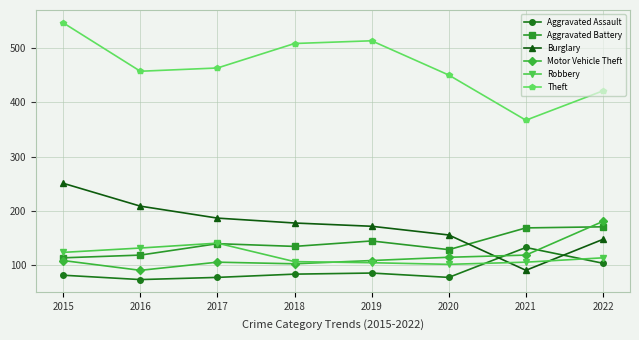

The Aggravated Battery series shows 37 at 2021. True or false?

False